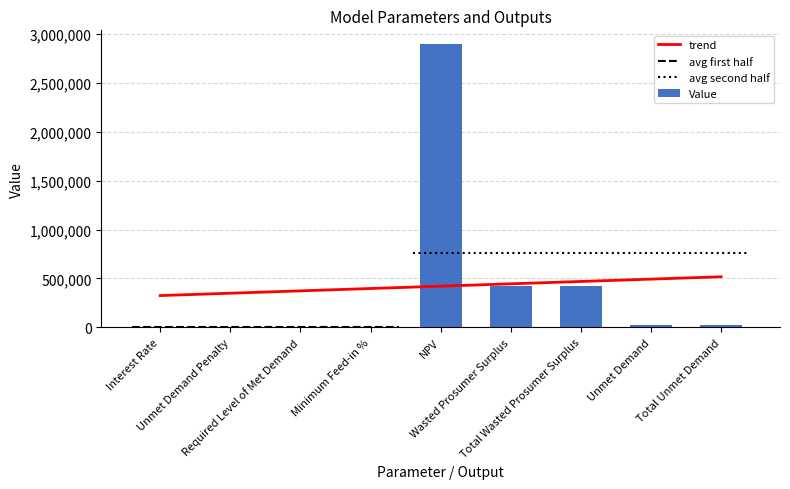

True or false: trend has a value of 158556.7 at Unmet Demand Penalty.

False